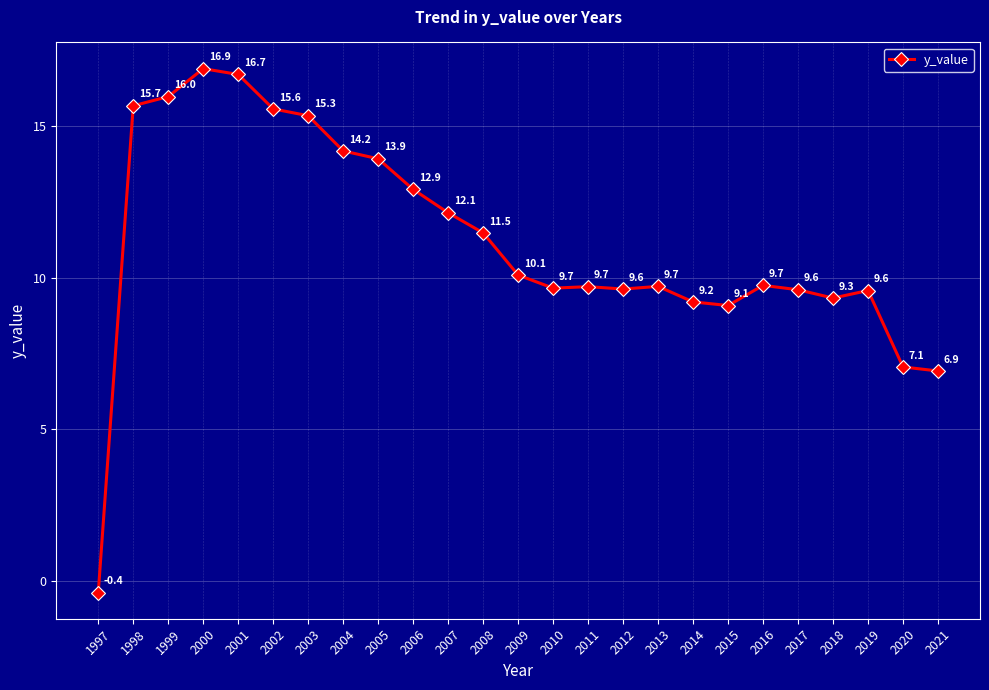

At which category does the chart reach its peak across all series?

2000